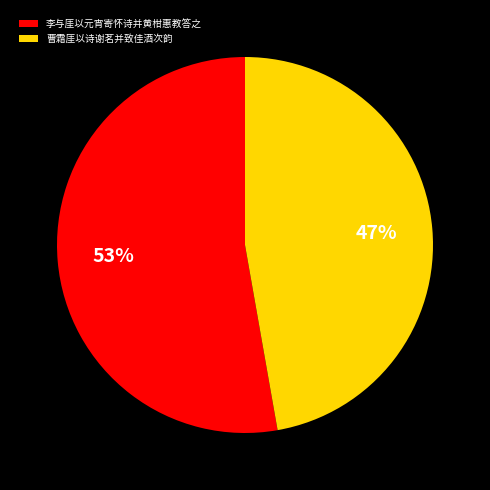

Is the sum of 曹霜厓以诗谢茗并致佳酒次韵 and 李与厓以元宵寄怀诗并黄柑惠教答之 greater than half?

Yes